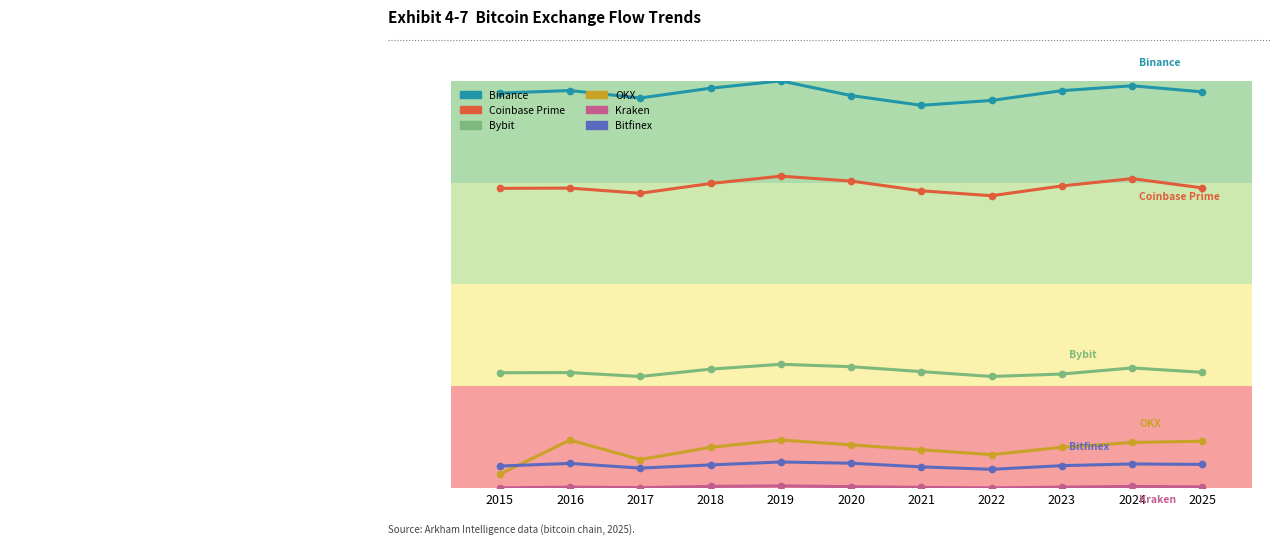

True or false: OKX and Coinbase Prime intersect in this chart.

False